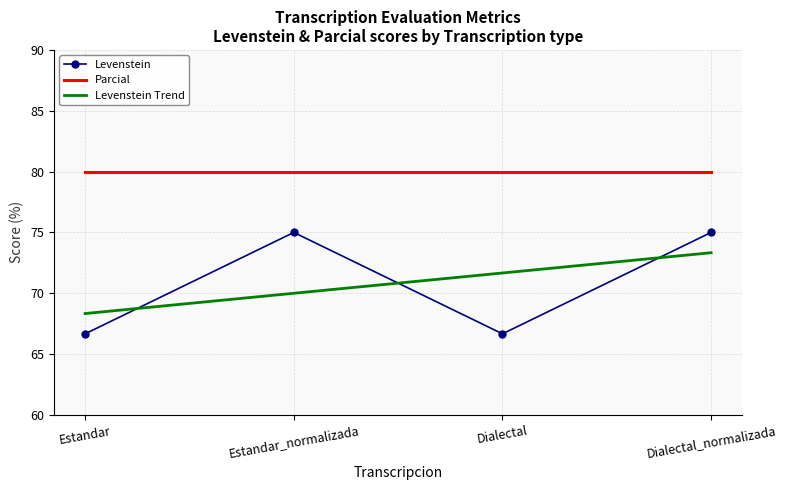

Reading left to right, list all the values displayed in this chart.

Levenstein: 66.7	75.0	66.7	75.0
Parcial: 80.0	80.0	80.0	80.0
Levenstein Trend: 68.3	70.0	71.7	73.3